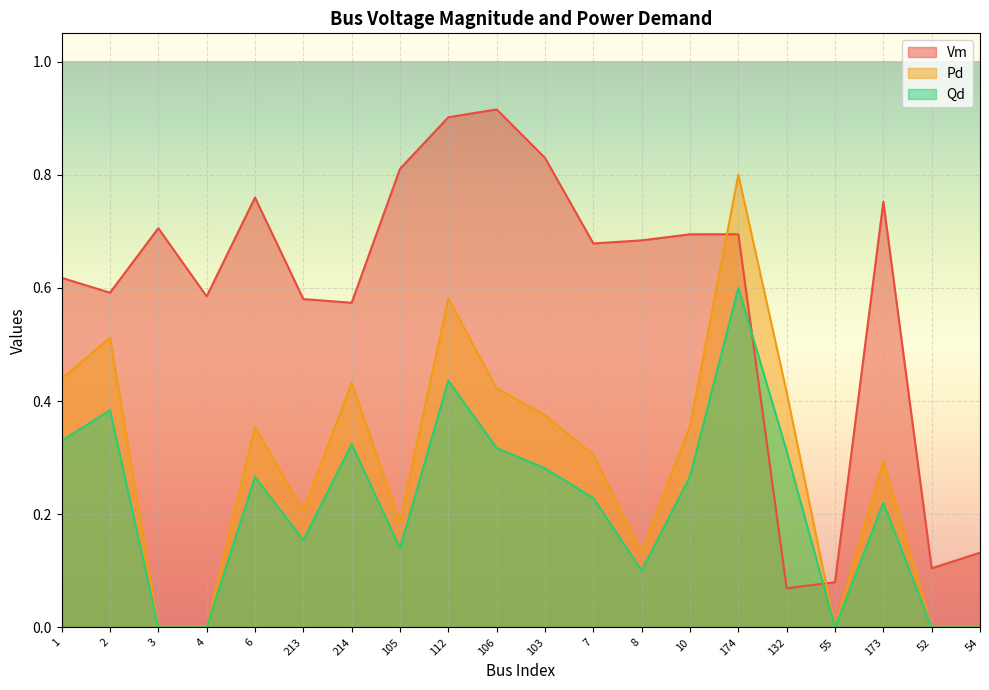

Reading left to right, what are all the values shown in this chart?

Vm: 0.6	0.6	0.7	0.6	0.8	0.6	0.6	0.8	0.9	0.9	0.8	0.7	0.7	0.7	0.7	0.1	0.1	0.8	0.1	0.1
Pd: 0.4	0.5	0.0	0.0	0.4	0.2	0.4	0.2	0.6	0.4	0.4	0.3	0.1	0.4	0.8	0.4	0.0	0.3	0.0	0.0
Qd: 0.3	0.4	0.0	0.0	0.3	0.2	0.3	0.1	0.4	0.3	0.3	0.2	0.1	0.3	0.6	0.3	0.0	0.2	0.0	0.0